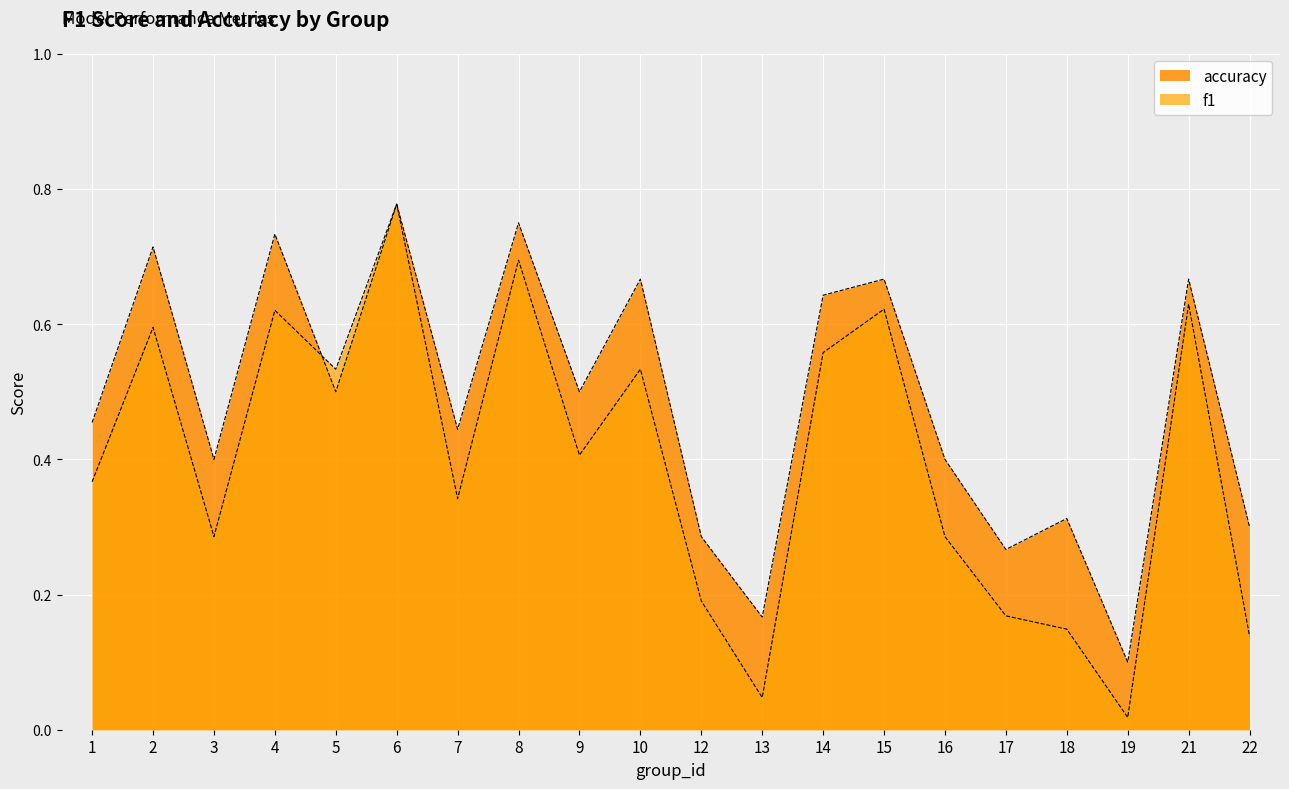

How many distinct data groups are displayed?

2